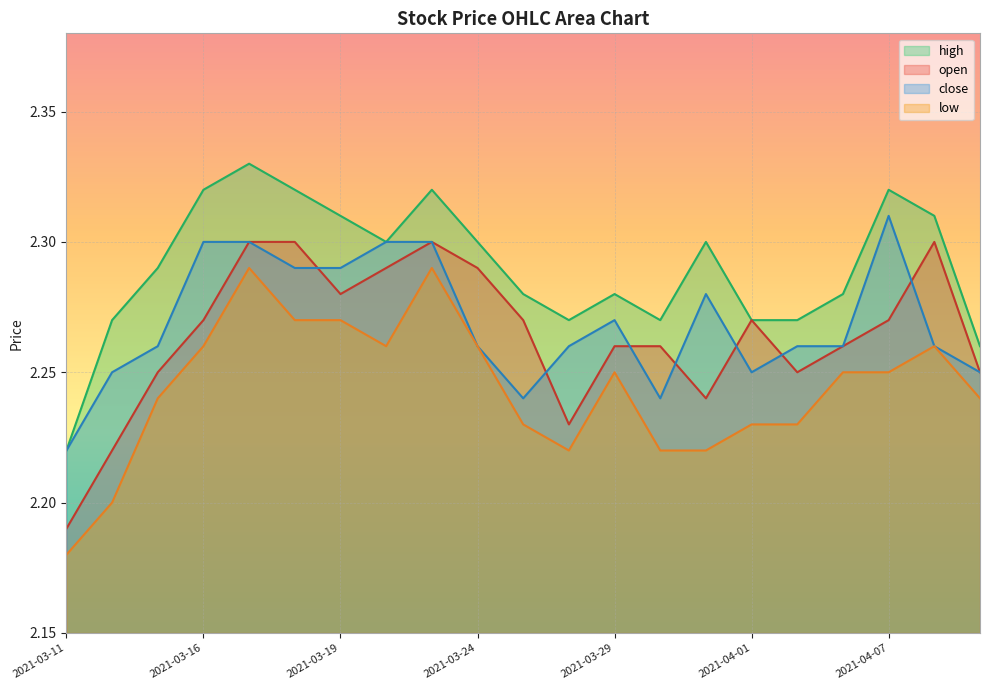

Which category has the highest value across all series?

2021-03-17